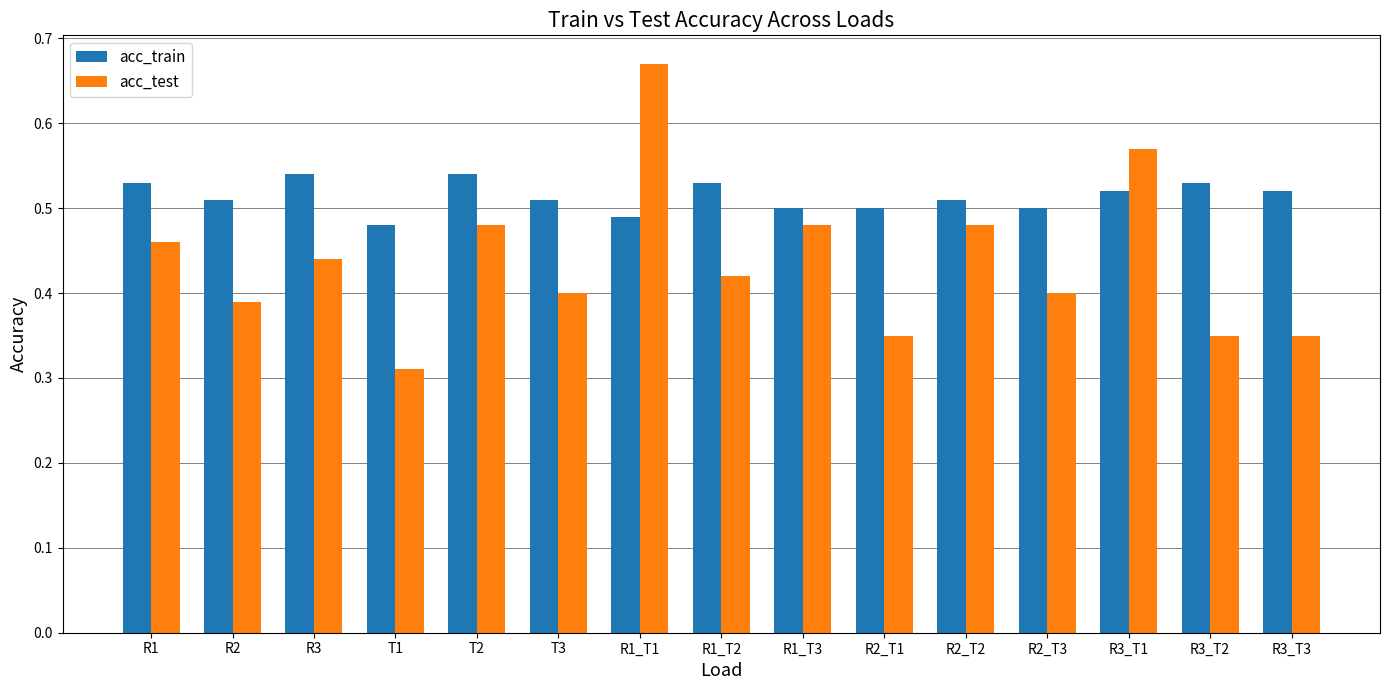

At T1, list the series in order from largest to smallest.

acc_train, acc_test